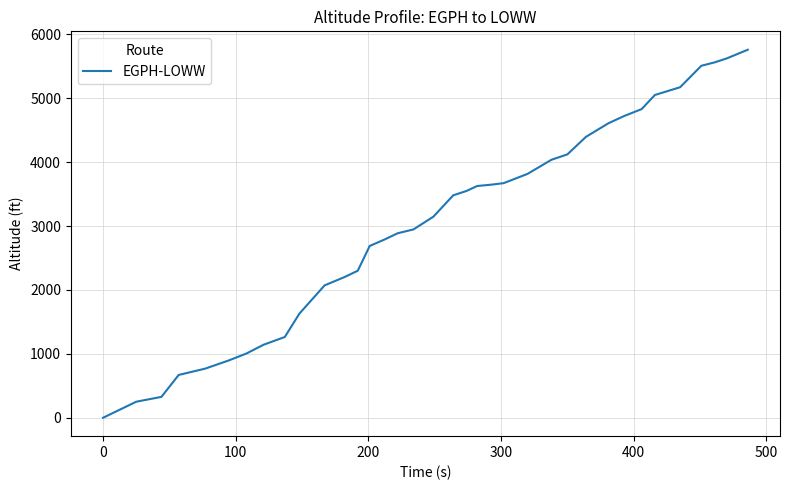

What is the difference between the maximum and minimum values?

5760